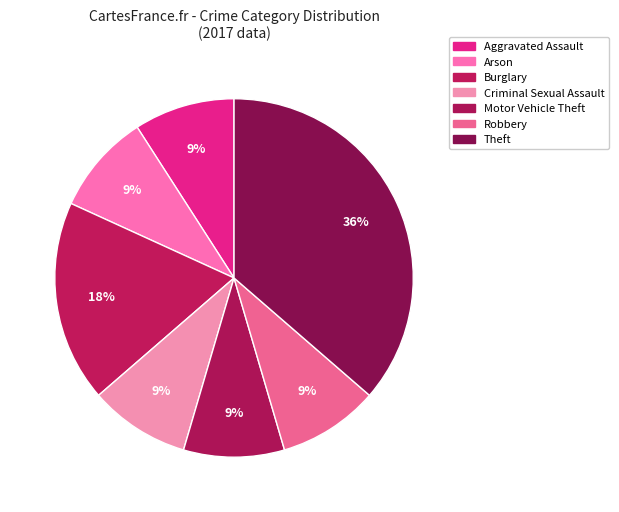

Is there a majority slice in this chart?

No